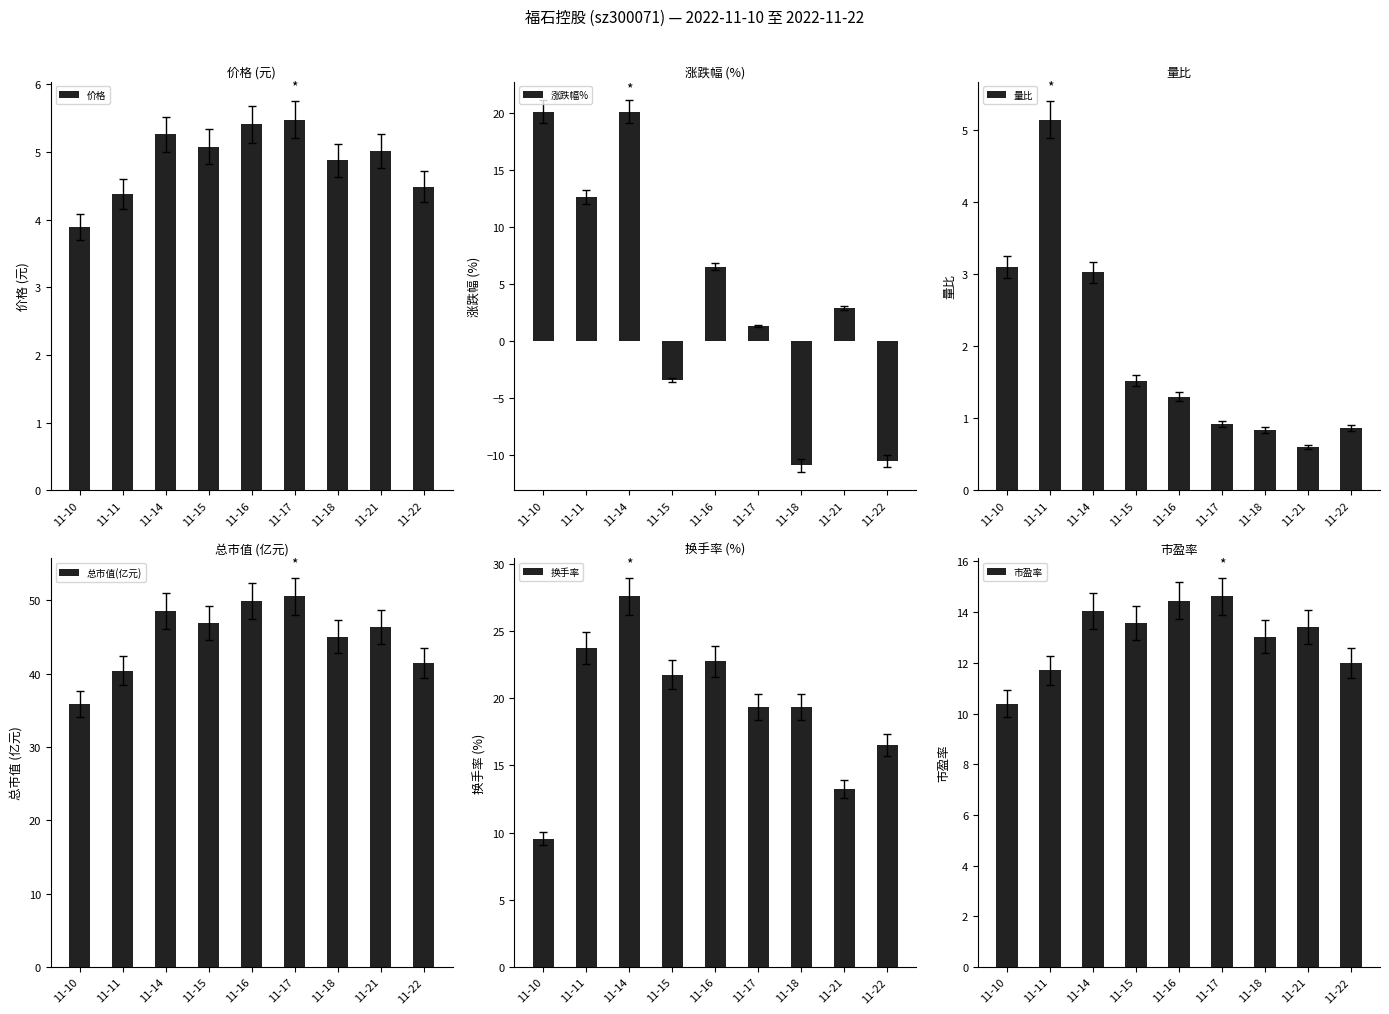

Rank the categories by 总市值(亿元) value from highest to lowest.

11-17, 11-16, 11-14, 11-15, 11-21, 11-18, 11-22, 11-11, 11-10